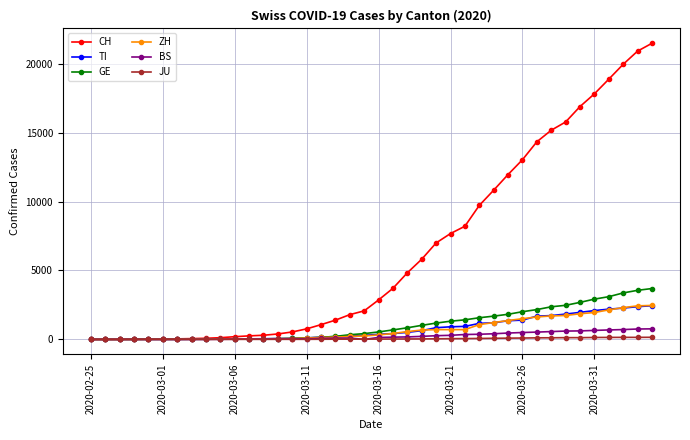

At how many categories does at least one series exceed 8995?

13